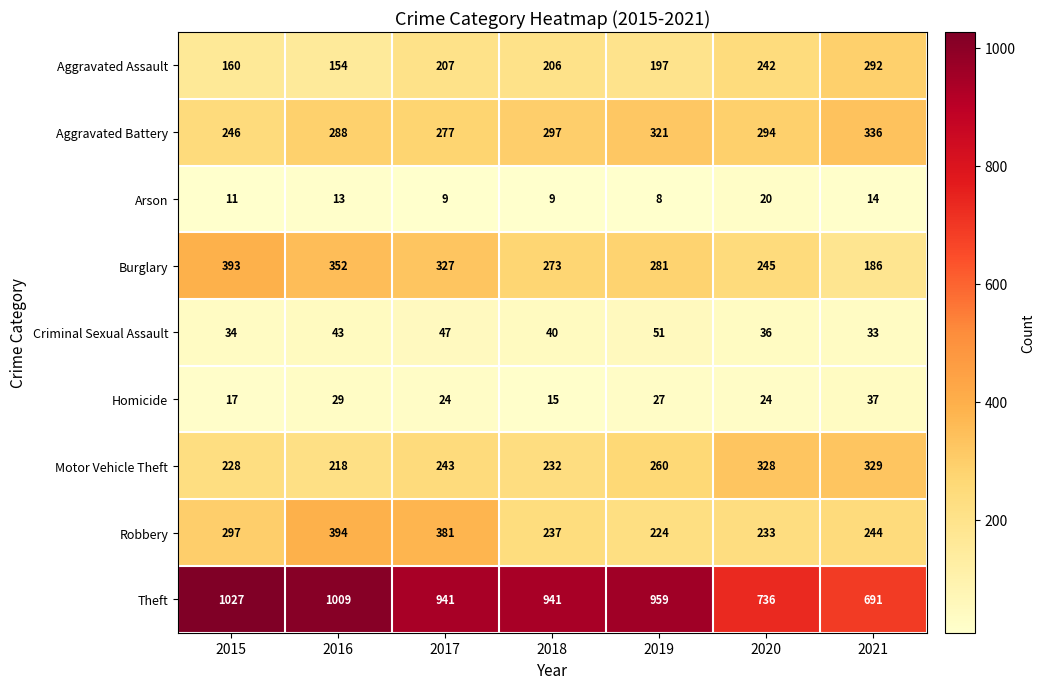

What is the sum of all Homicide values?

173